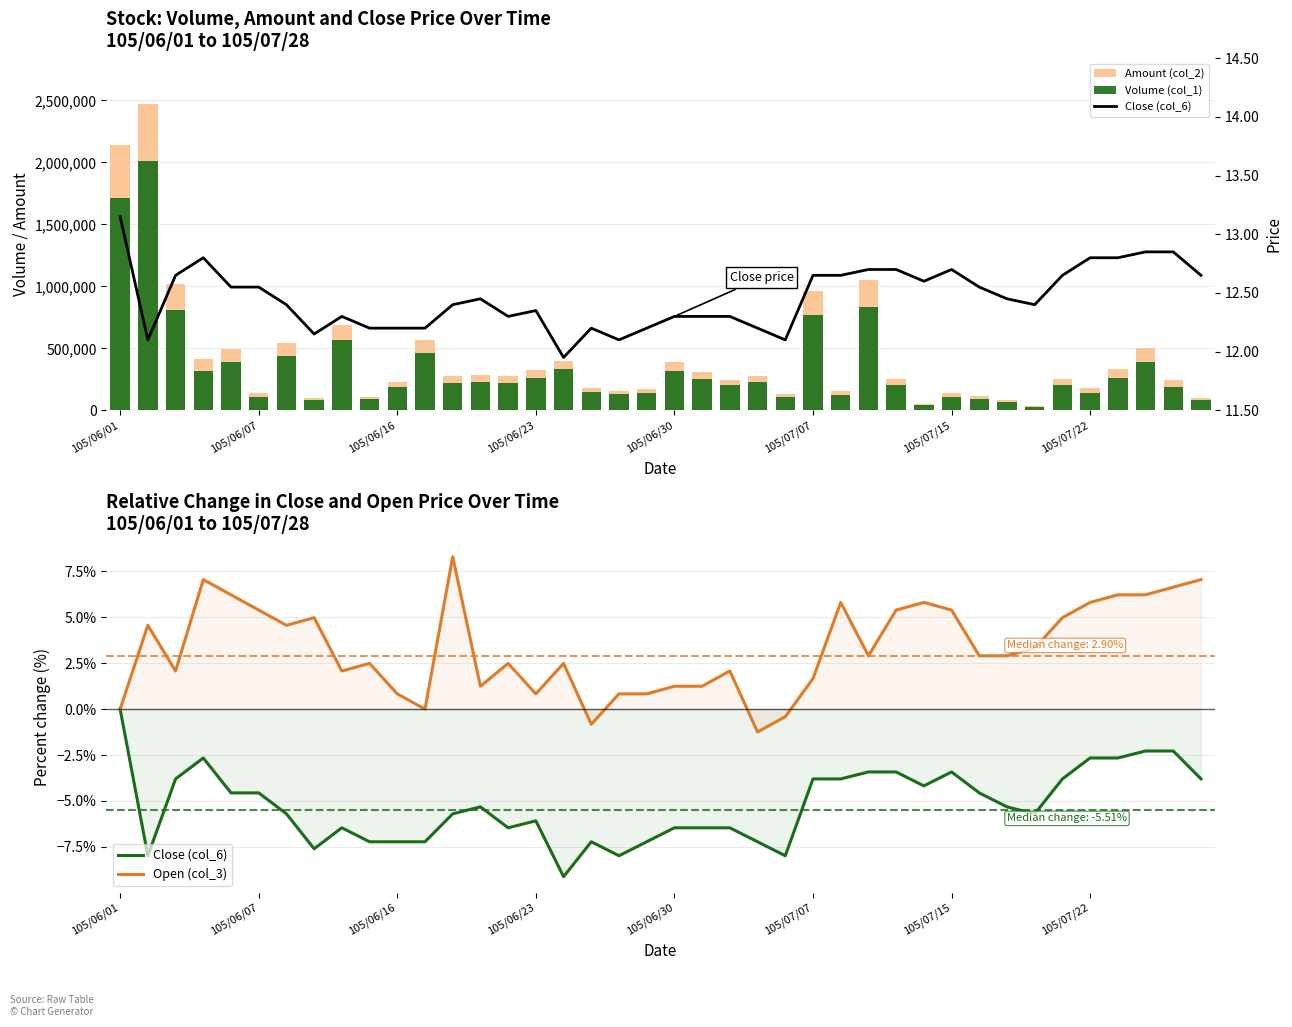

What is the value of the Close (col_6) bar at the 20th from the left?

12.2